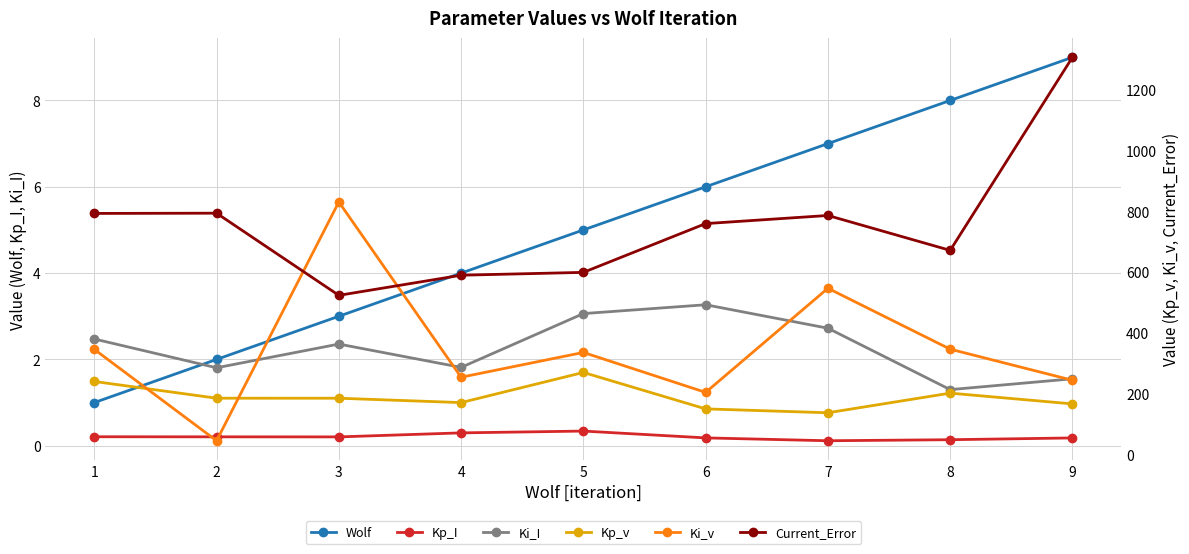

Which label corresponds to the largest value in the chart?

9